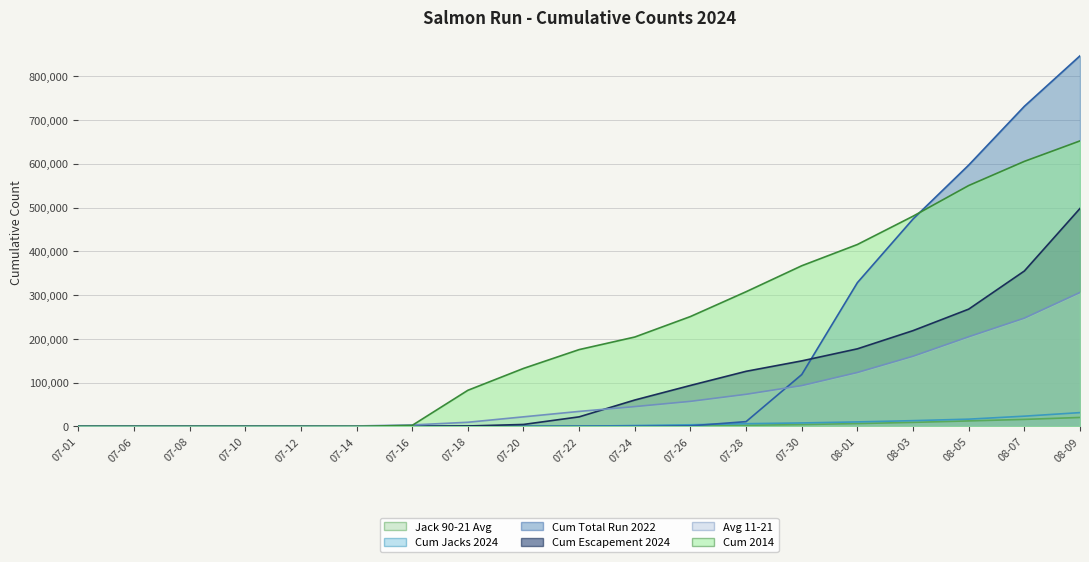

At which label does cumesc reach its peak?

08-09